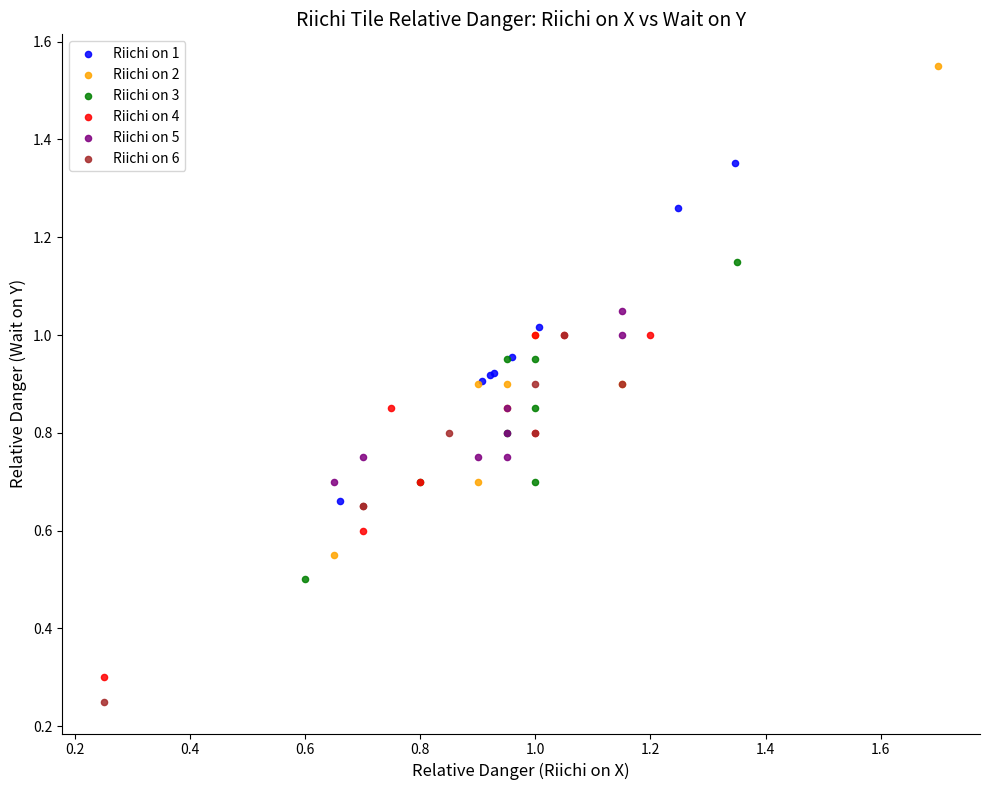

Which series has the widest spread of Y values?

Riichi on 2